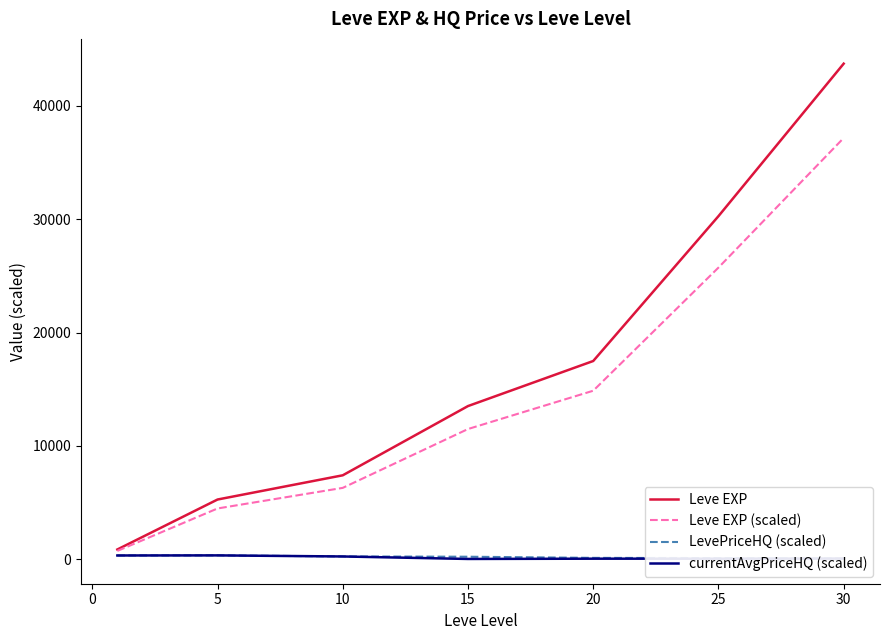

True or false: currentAvgPriceHQ (scaled) and Leve EXP (scaled) cross at least once.

False